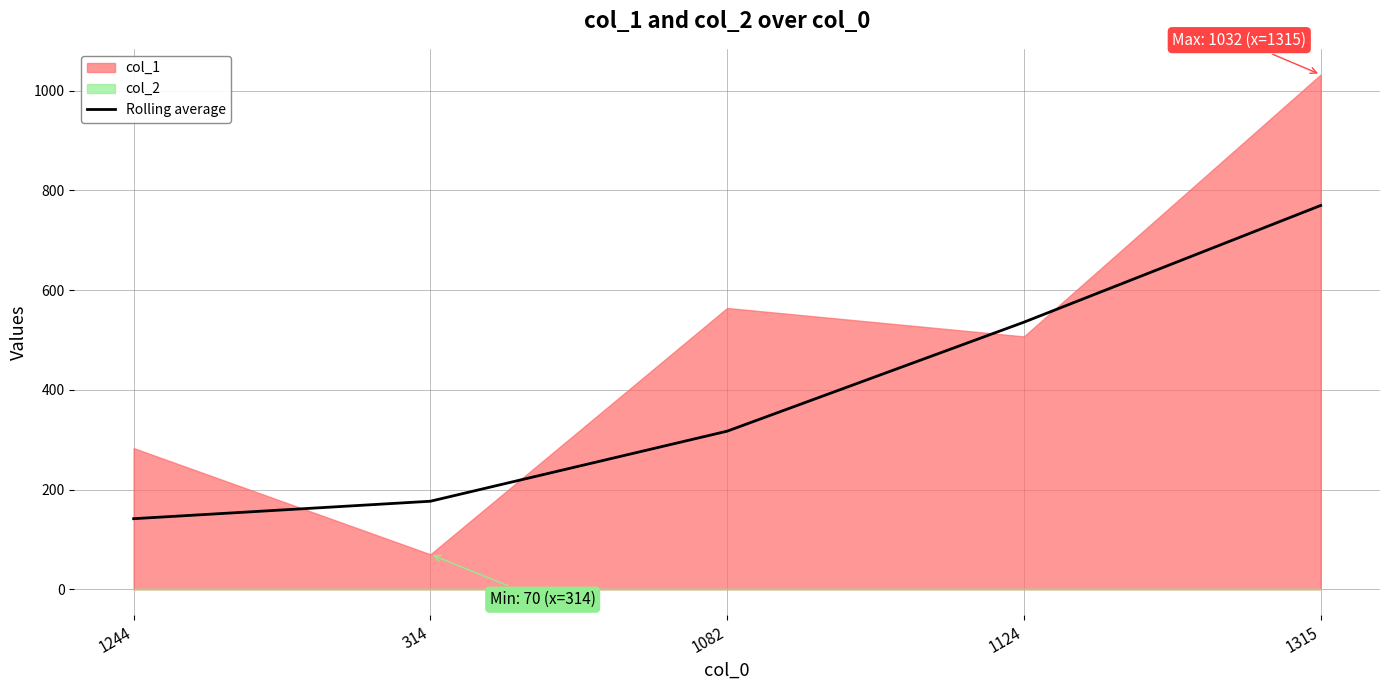

The Rolling average series shows 317.0 at 1082. True or false?

True